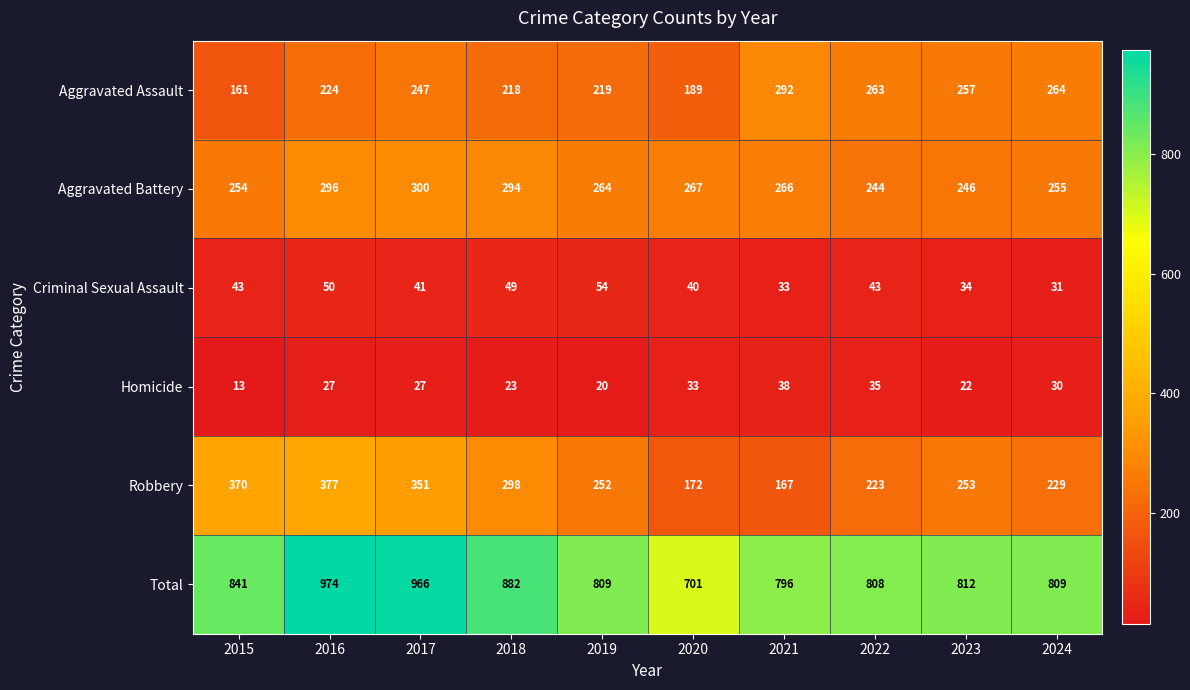

What is the smallest value displayed?

13